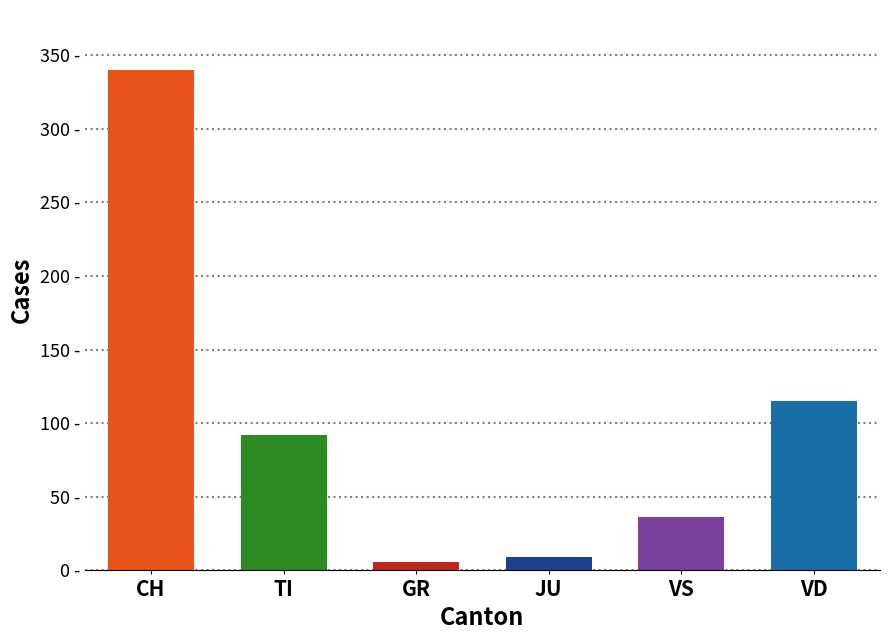

At which label is VS closest to 21?

10